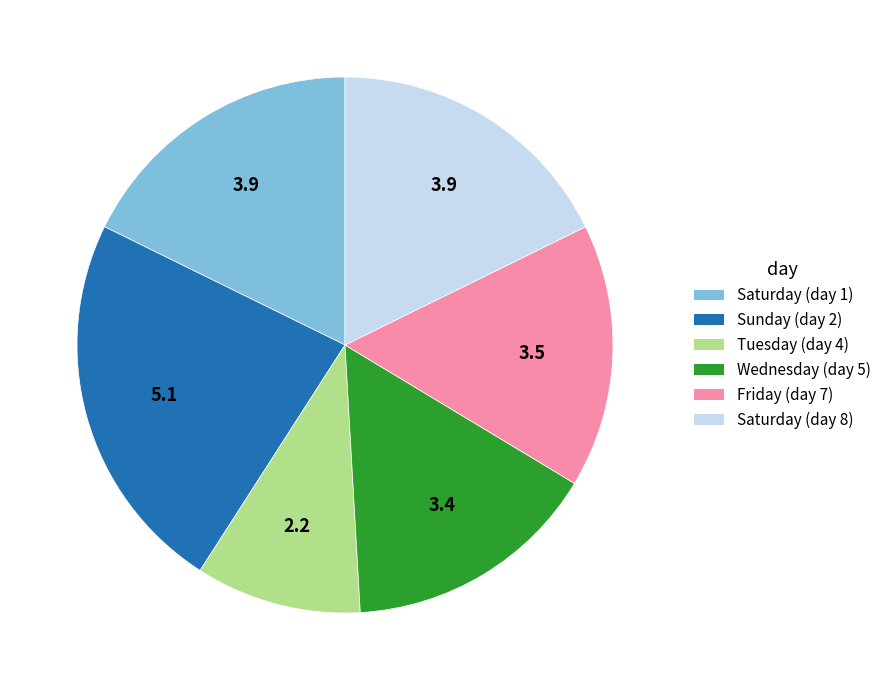

Is there a majority slice in this chart?

No